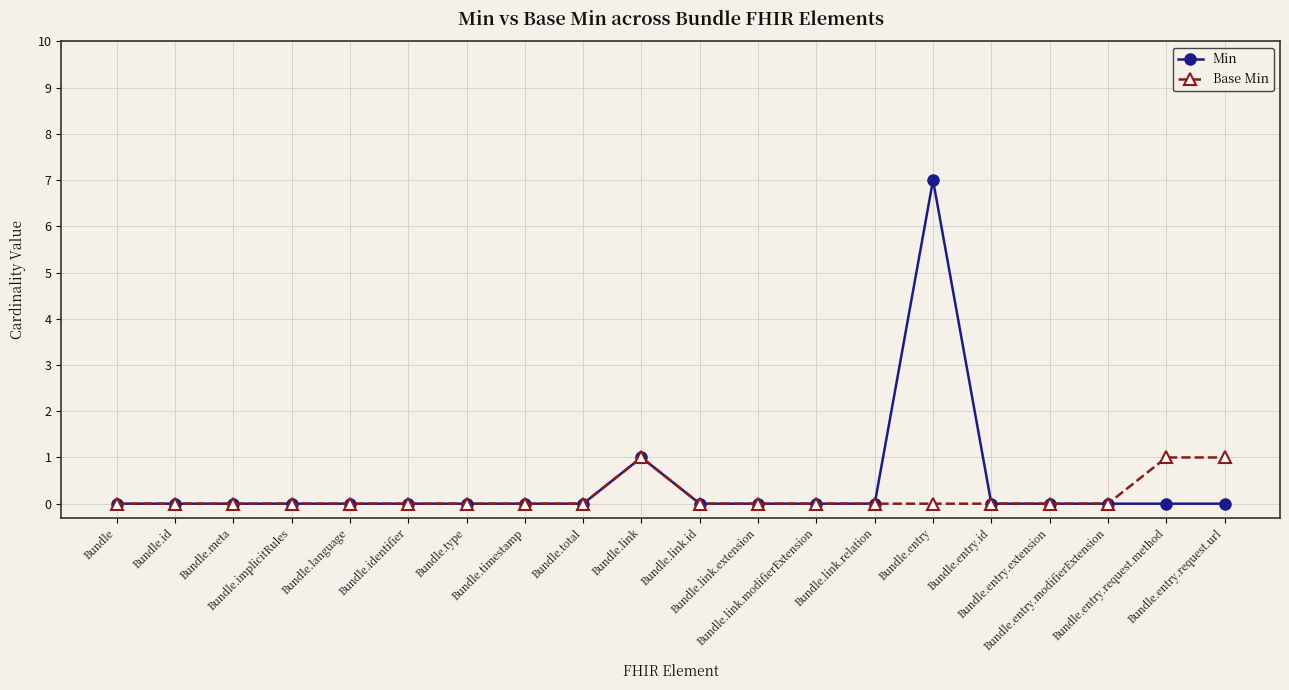

What is the difference between the Base Min values at Bundle.entry.request.url and Bundle.link.id?

1